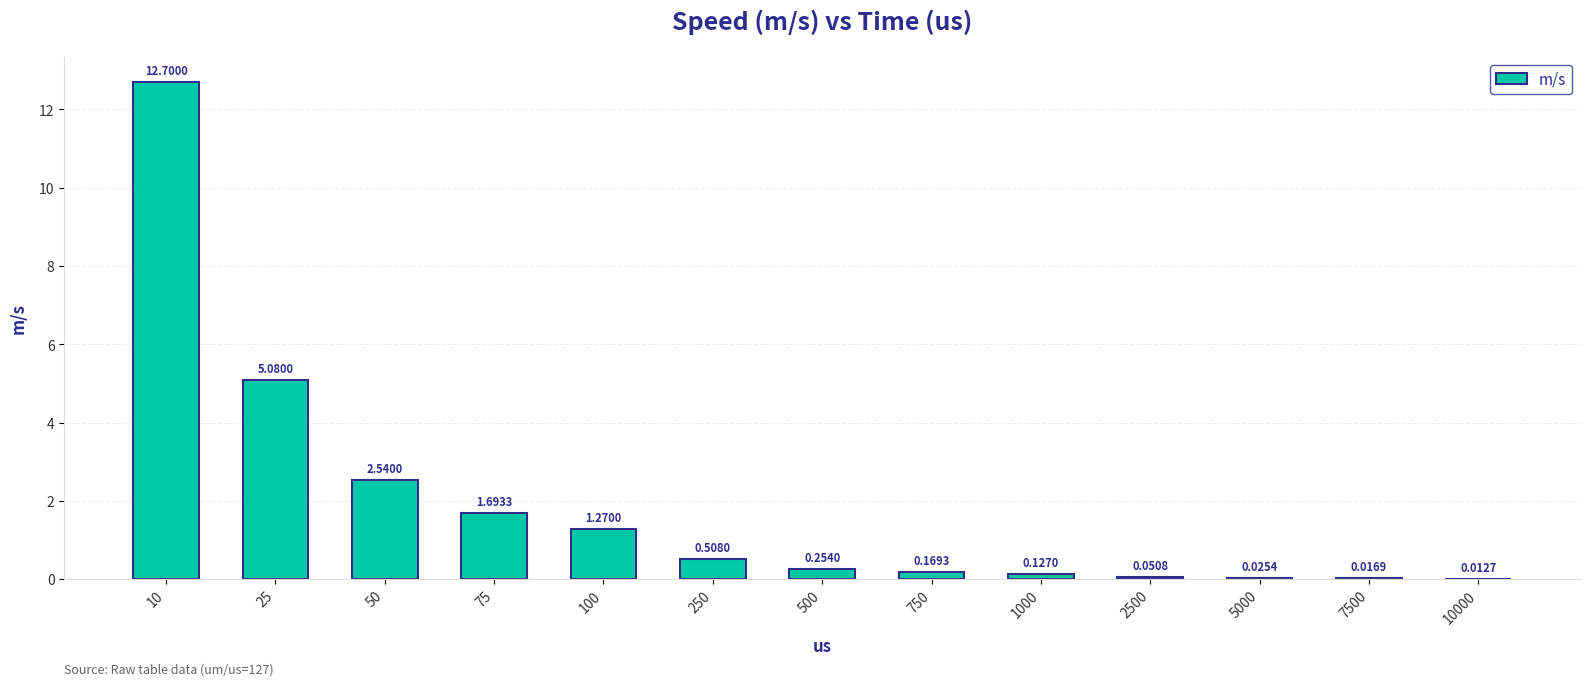

Which has a higher value, 2500 or 250?

250